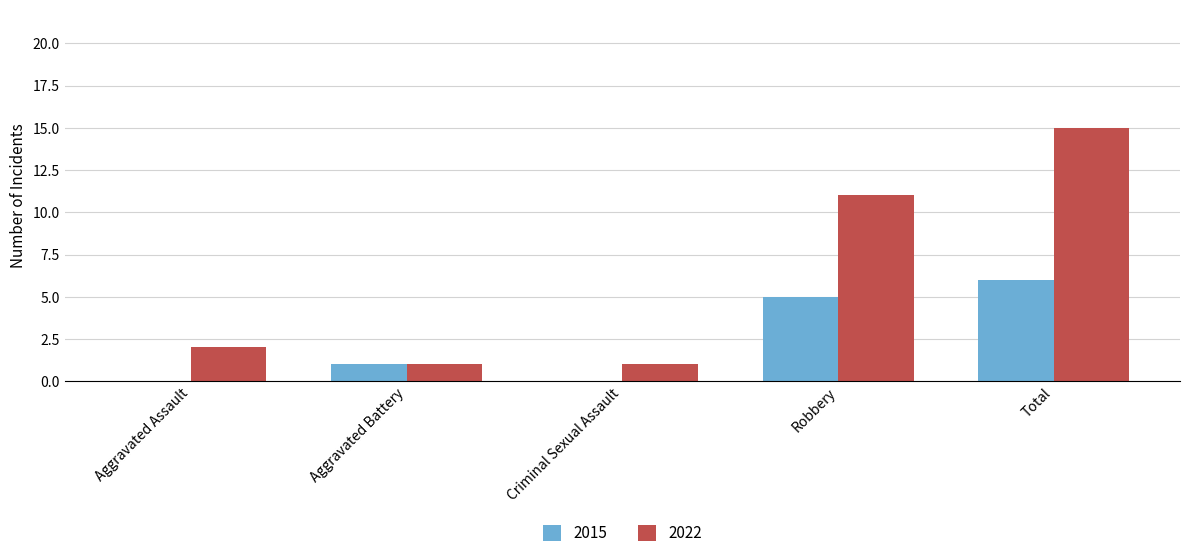

Which series has the widest spread of values?

2022